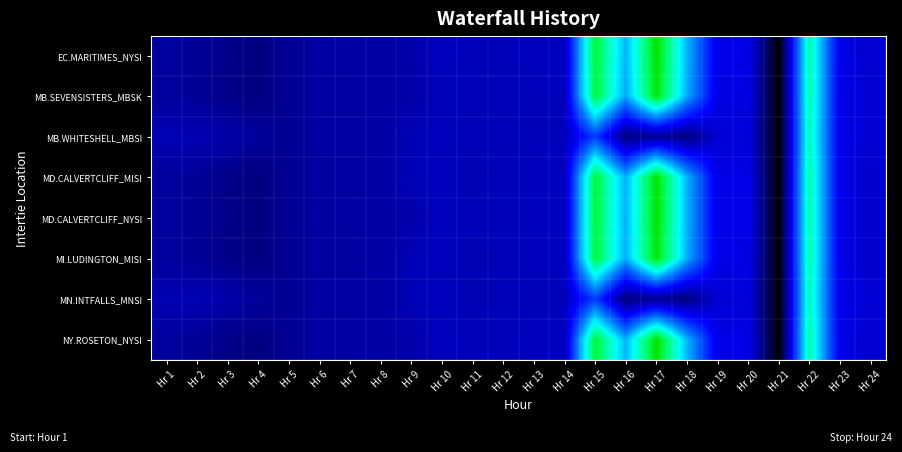

Reading right to left, extract all data points from this chart.

EC.MARITIMES_NYSI: Hr 24=179.2	Hr 23=220.5	Hr 22=722.4	Hr 21=-100.0	Hr 20=220.0	Hr 19=218.2	Hr 18=533.7	Hr 17=913.2	Hr 16=529.9	Hr 15=841.5	Hr 14=155.0	Hr 13=152.9	Hr 12=147.4	Hr 11=145.1	Hr 10=153.7	Hr 9=120.0	Hr 8=113.5	Hr 7=108.8	Hr 6=107.8	Hr 5=87.3	Hr 4=54.8	Hr 3=66.6	Hr 2=91.6	Hr 1=99.8
MB.SEVENSISTERS_MBSK: Hr 24=183.8	Hr 23=217.7	Hr 22=718.9	Hr 21=-100.0	Hr 20=213.8	Hr 19=211.3	Hr 18=521.1	Hr 17=894.0	Hr 16=512.8	Hr 15=835.2	Hr 14=150.5	Hr 13=147.8	Hr 12=144.2	Hr 11=139.9	Hr 10=150.3	Hr 9=117.3	Hr 8=111.7	Hr 7=108.9	Hr 6=108.0	Hr 5=87.7	Hr 4=55.3	Hr 3=66.9	Hr 2=91.6	Hr 1=100.0
MB.WHITESHELL_MBSI: Hr 24=183.8	Hr 23=217.7	Hr 22=706.0	Hr 21=-100.0	Hr 20=198.4	Hr 19=188.2	Hr 18=55.6	Hr 17=90.8	Hr 16=54.4	Hr 15=352.5	Hr 14=150.5	Hr 13=147.6	Hr 12=144.1	Hr 11=139.9	Hr 10=150.3	Hr 9=142.3	Hr 8=111.7	Hr 7=108.9	Hr 6=108.0	Hr 5=87.7	Hr 4=98.0	Hr 3=121.5	Hr 2=137.4	Hr 1=137.2
MD.CALVERTCLIFF_MISI: Hr 24=178.2	Hr 23=218.5	Hr 22=720.9	Hr 21=-100.0	Hr 20=219.0	Hr 19=216.6	Hr 18=530.3	Hr 17=907.2	Hr 16=526.0	Hr 15=839.0	Hr 14=153.6	Hr 13=151.5	Hr 12=146.4	Hr 11=135.3	Hr 10=152.6	Hr 9=143.5	Hr 8=112.0	Hr 7=107.8	Hr 6=107.0	Hr 5=86.7	Hr 4=54.5	Hr 3=66.2	Hr 2=90.9	Hr 1=99.1
MD.CALVERTCLIFF_NYSI: Hr 24=178.2	Hr 23=218.5	Hr 22=720.9	Hr 21=-100.0	Hr 20=219.0	Hr 19=216.6	Hr 18=530.3	Hr 17=907.2	Hr 16=526.0	Hr 15=839.0	Hr 14=153.6	Hr 13=151.5	Hr 12=146.4	Hr 11=143.8	Hr 10=152.6	Hr 9=118.5	Hr 8=112.0	Hr 7=107.8	Hr 6=107.0	Hr 5=86.7	Hr 4=54.5	Hr 3=66.2	Hr 2=90.9	Hr 1=99.1
MI.LUDINGTON_MISI: Hr 24=176.6	Hr 23=216.2	Hr 22=719.3	Hr 21=-100.0	Hr 20=218.0	Hr 19=215.2	Hr 18=525.9	Hr 17=900.6	Hr 16=522.2	Hr 15=836.6	Hr 14=151.8	Hr 13=150.0	Hr 12=145.1	Hr 11=134.0	Hr 10=151.5	Hr 9=141.9	Hr 8=110.6	Hr 7=106.4	Hr 6=105.9	Hr 5=85.8	Hr 4=54.0	Hr 3=65.6	Hr 2=90.0	Hr 1=98.0
MN.INTFALLS_MNSI: Hr 24=187.8	Hr 23=217.9	Hr 22=705.1	Hr 21=-100.0	Hr 20=196.0	Hr 19=185.9	Hr 18=51.4	Hr 17=84.3	Hr 16=49.9	Hr 15=352.0	Hr 14=150.1	Hr 13=145.3	Hr 12=142.7	Hr 11=138.2	Hr 10=150.3	Hr 9=142.4	Hr 8=108.7	Hr 7=110.1	Hr 6=108.6	Hr 5=88.6	Hr 4=98.7	Hr 3=122.0	Hr 2=138.0	Hr 1=138.0
NY.ROSETON_NYSI: Hr 24=179.2	Hr 23=220.5	Hr 22=722.4	Hr 21=-100.0	Hr 20=220.0	Hr 19=218.2	Hr 18=533.7	Hr 17=913.2	Hr 16=529.9	Hr 15=841.5	Hr 14=155.0	Hr 13=152.9	Hr 12=147.4	Hr 11=145.1	Hr 10=153.7	Hr 9=120.0	Hr 8=113.5	Hr 7=108.8	Hr 6=107.8	Hr 5=87.3	Hr 4=54.8	Hr 3=66.6	Hr 2=91.6	Hr 1=99.8